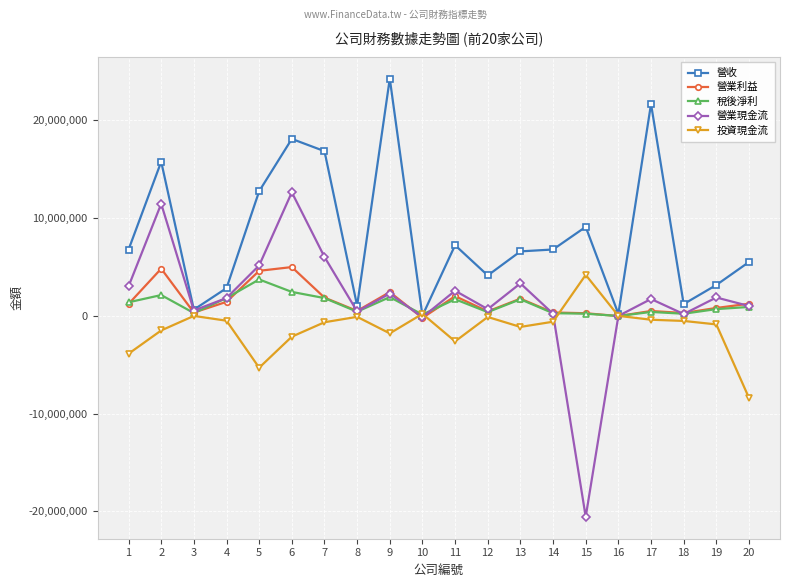

The 營收 series shows 1031347 at 8. True or false?

True